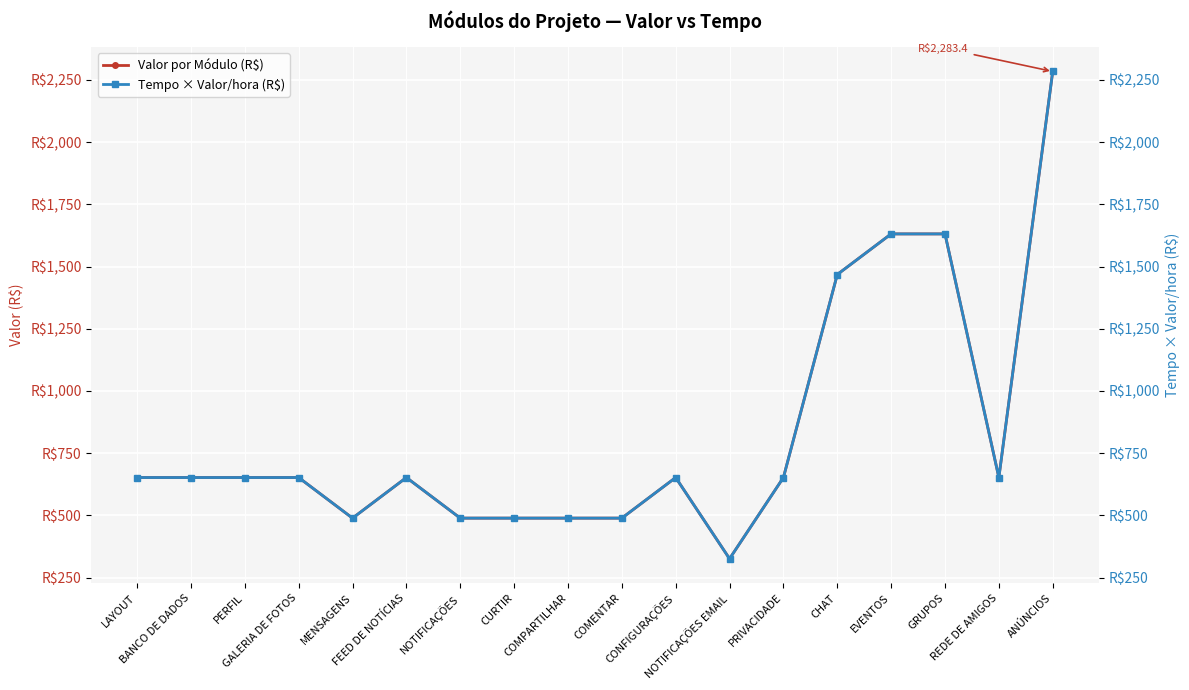

What is the highest value of the Valor por Módulo (R$) series?

2283.4